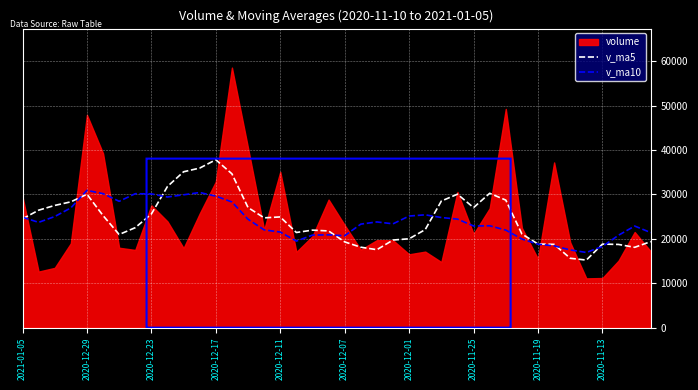

Is the value of v_ma10 at 30 greater than the value of v_ma5 at 34?

Yes